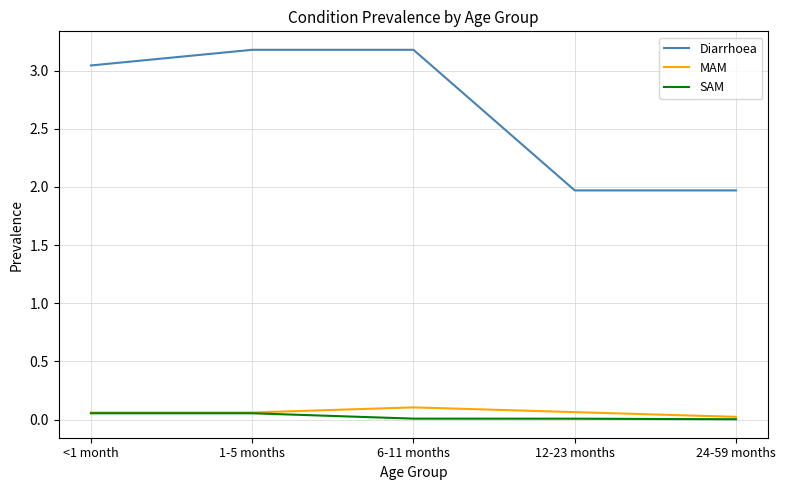

The MAM series shows 0.0 at 24-59 months. True or false?

True